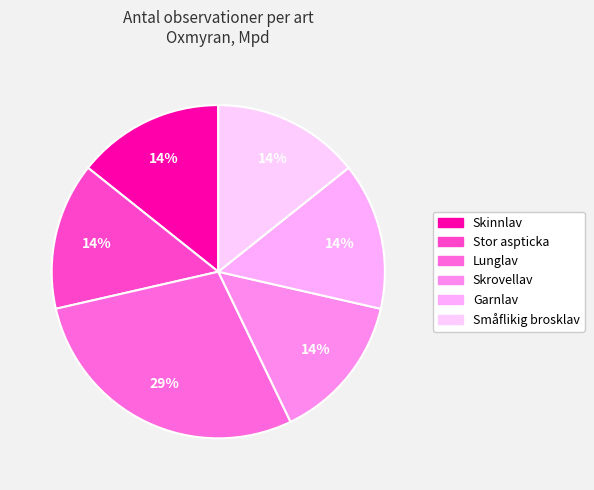

Is it true that Skinnlav is 2% of the pie?

False